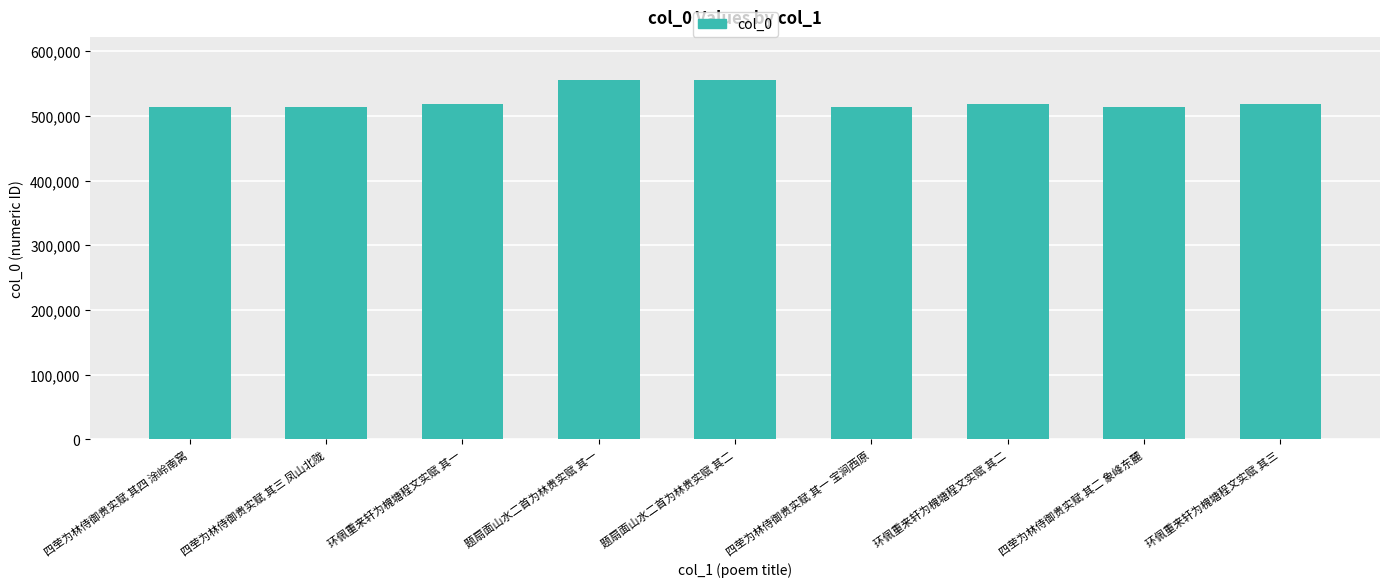

What is the label of the 9th bar from the left?

环佩重来轩为槐塘程文实赋 其三